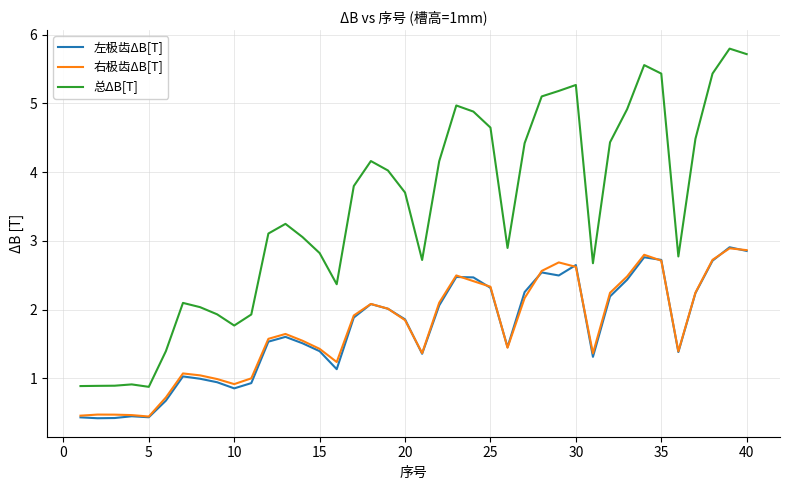

Which series has the largest range (max minus min)?

总ΔB[T]